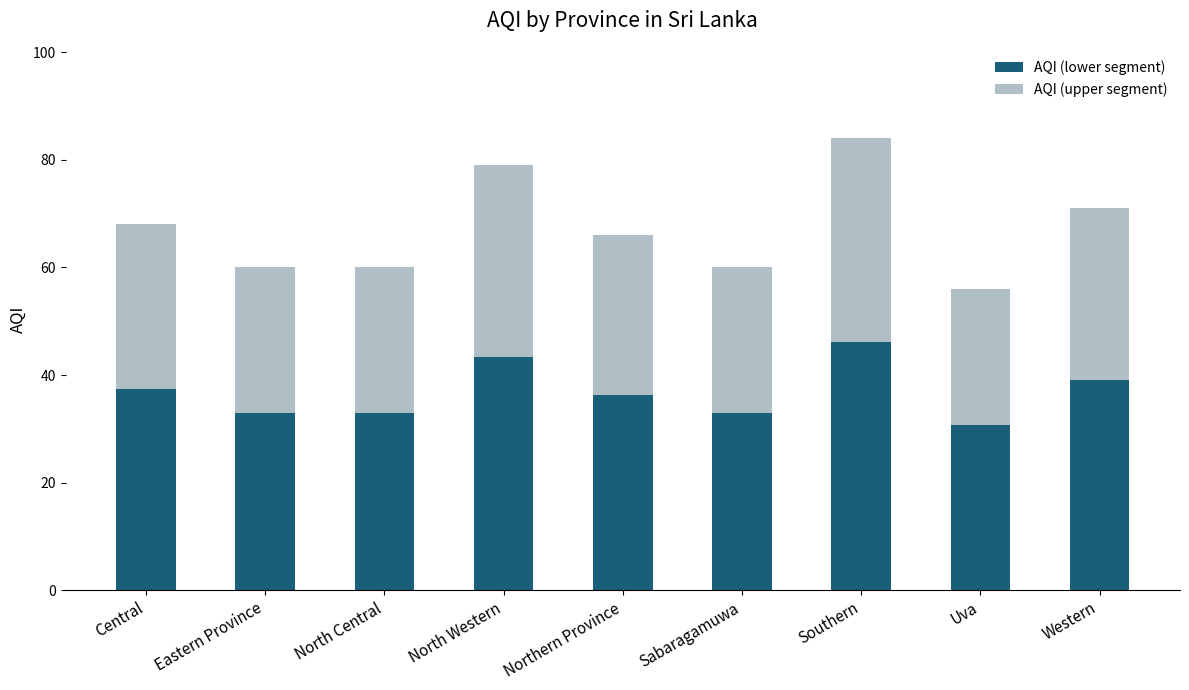

At which category is the sum across all series the highest?

Southern